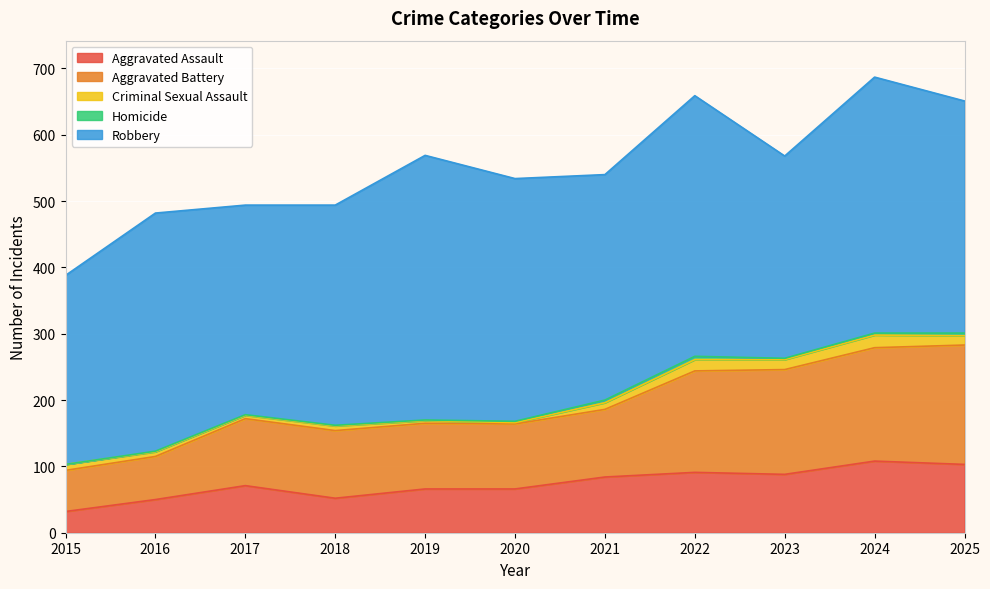

How many lines are shown in the chart?

5